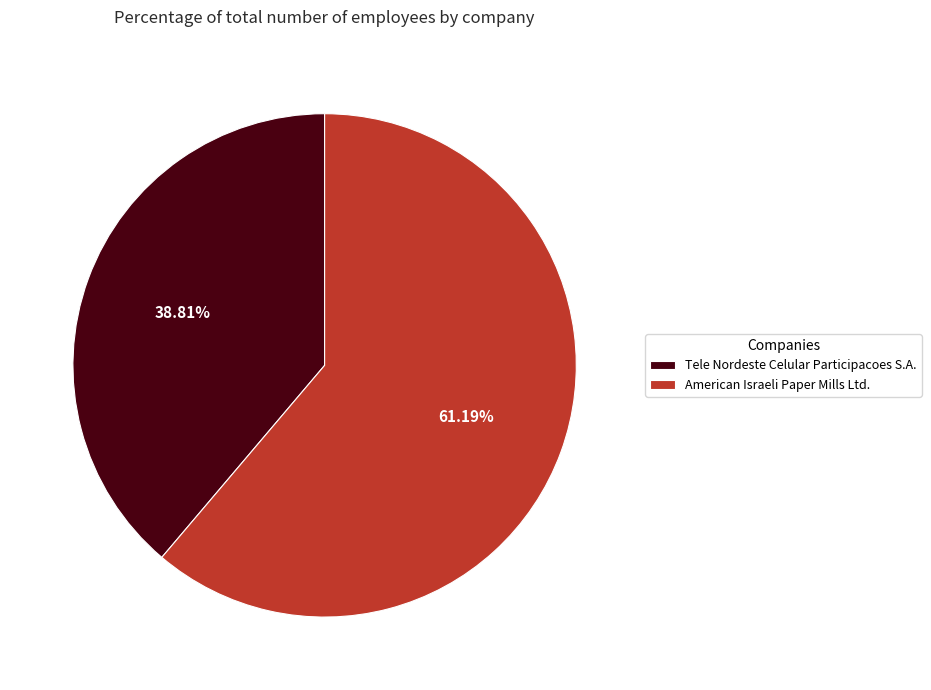

True or false: Tele Nordeste Celular Participacoes S.A. accounts for 32% of the total.

False